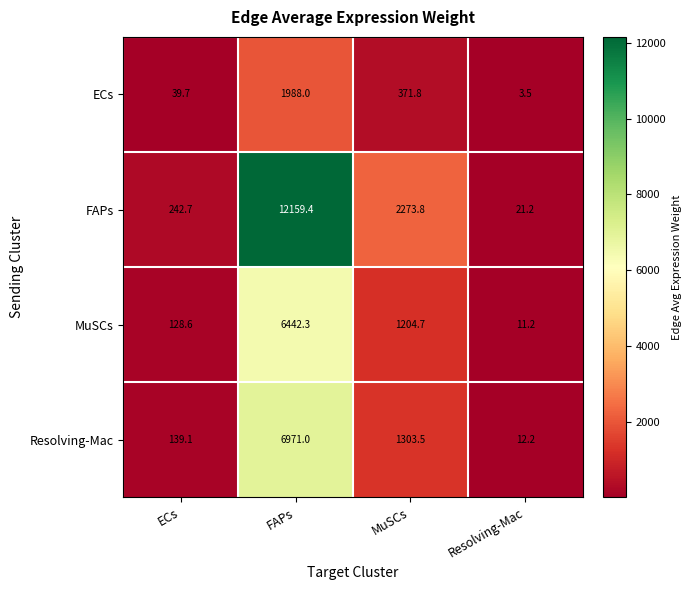

True or false: MuSCs has a value of 1204.7 at MuSCs.

True